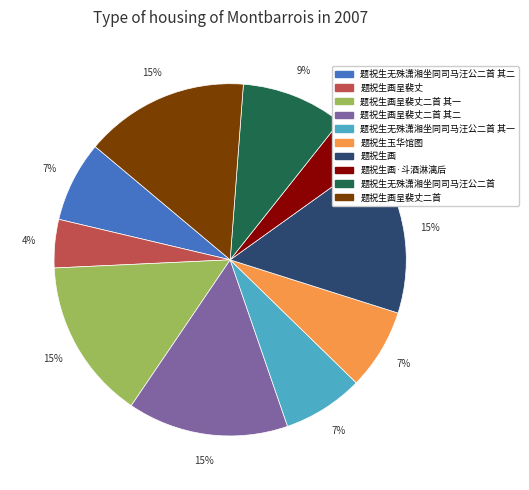

Does any single category account for the majority?

No